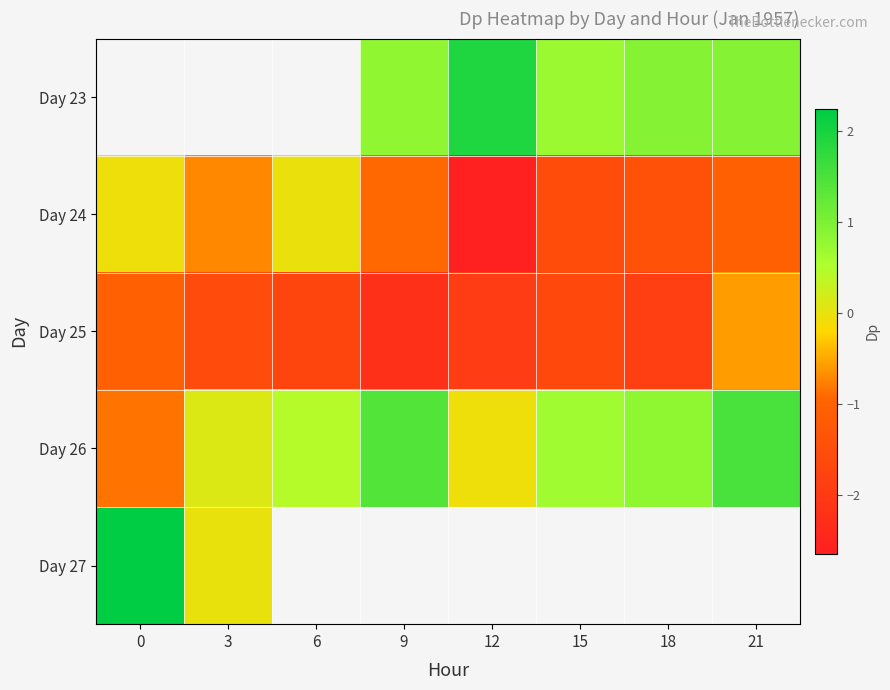

How many distinct data groups are displayed?

5